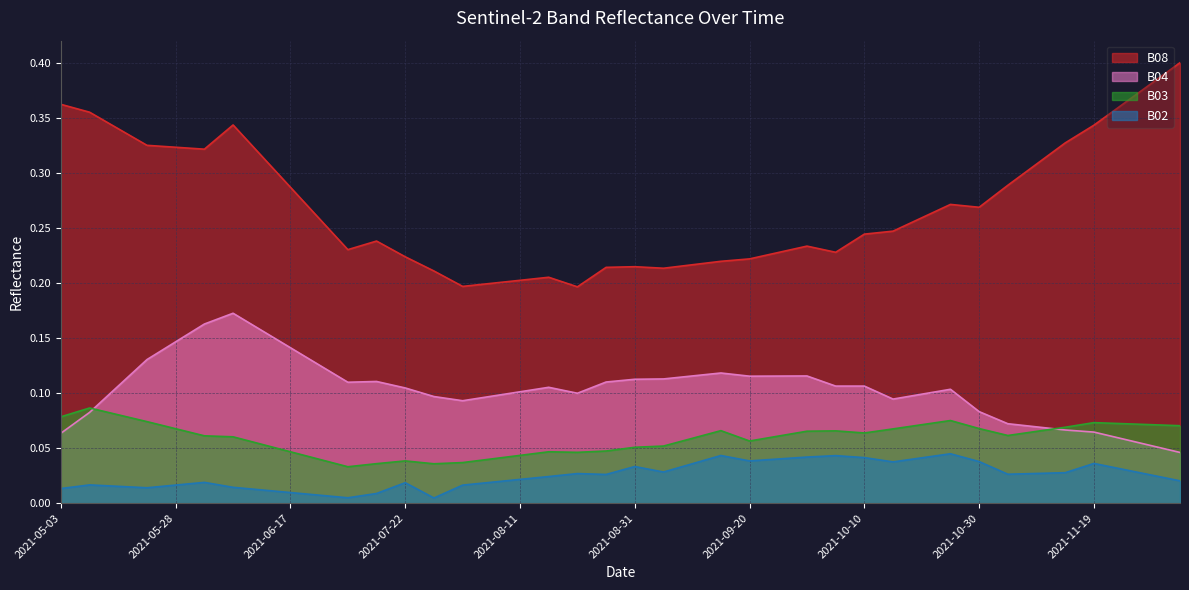

Rank the categories by B04 value from lowest to highest.

2021-12-04, 2021-11-29, 2021-11-24, 2021-05-03, 2021-11-19, 2021-11-14, 2021-11-09, 2021-11-04, 2021-05-08, 2021-10-30, 2021-08-01, 2021-10-15, 2021-07-27, 2021-08-06, 2021-10-20, 2021-08-21, 2021-08-11, 2021-10-25, 2021-07-22, 2021-08-16, 2021-10-05, 2021-10-10, 2021-05-18, 2021-07-07, 2021-08-26, 2021-07-17, 2021-08-31, 2021-09-05, 2021-09-20, 2021-09-25, 2021-09-30, 2021-09-10, 2021-09-15, 2021-06-22, 2021-05-23, 2021-06-17, 2021-05-28, 2021-06-12, 2021-06-02, 2021-06-07